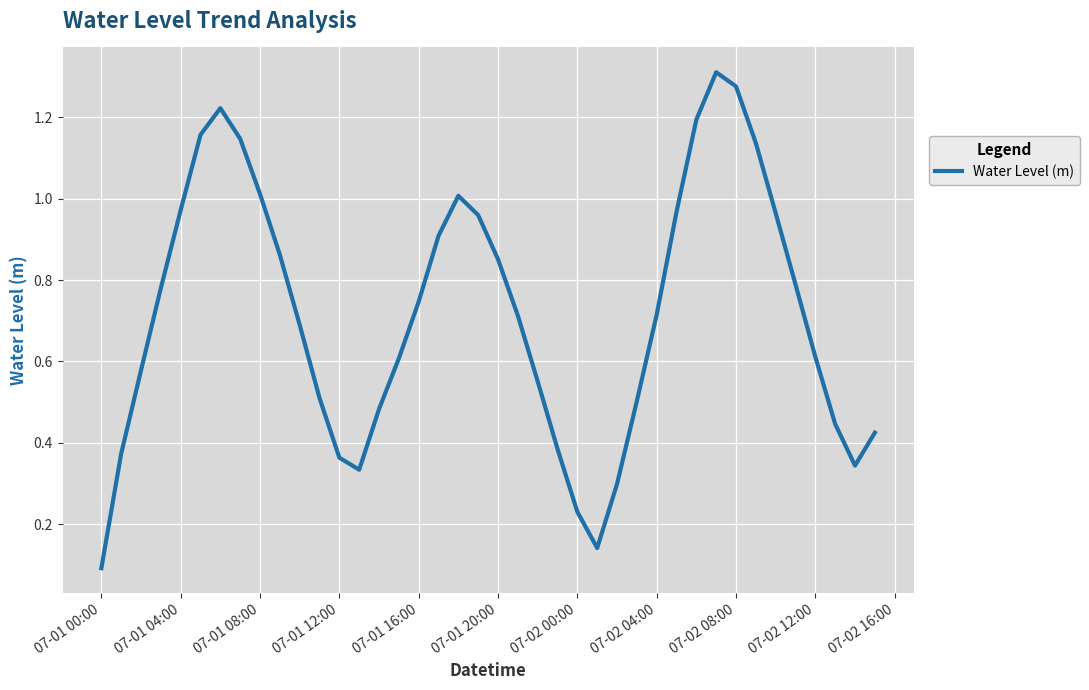

Reading right to left, extract all data points from this chart.

0.4	0.3	0.4	0.6	0.8	1.0	1.1	1.3	1.3	1.2	1.0	0.7	0.5	0.3	0.1	0.2	0.4	0.6	0.7	0.9	1.0	1.0	0.9	0.7	0.6	0.5	0.3	0.4	0.5	0.7	0.9	1.0	1.1	1.2	1.2	1.0	0.8	0.6	0.4	0.1